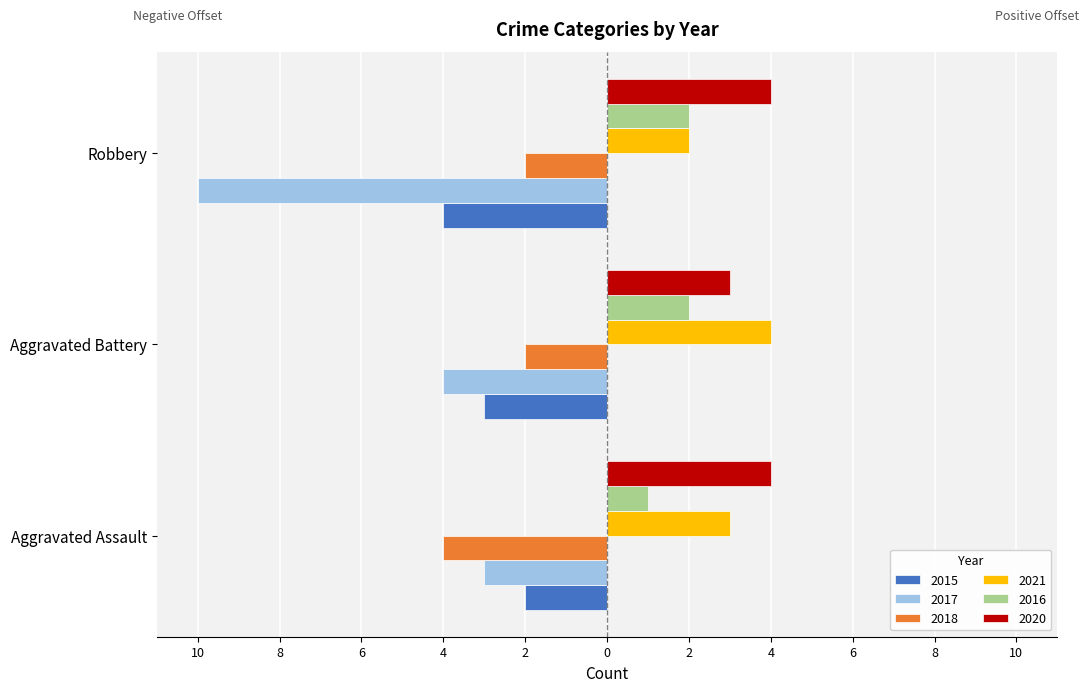

What are all the series names shown in the legend?

2015, 2017, 2018, 2021, 2016, 2020